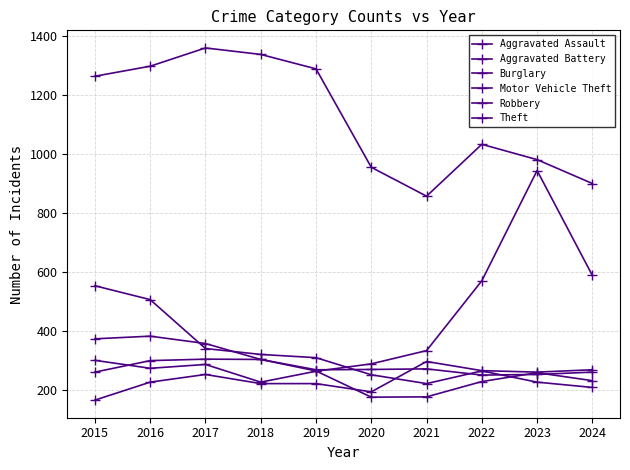

At how many categories does at least one series exceed 680?

10